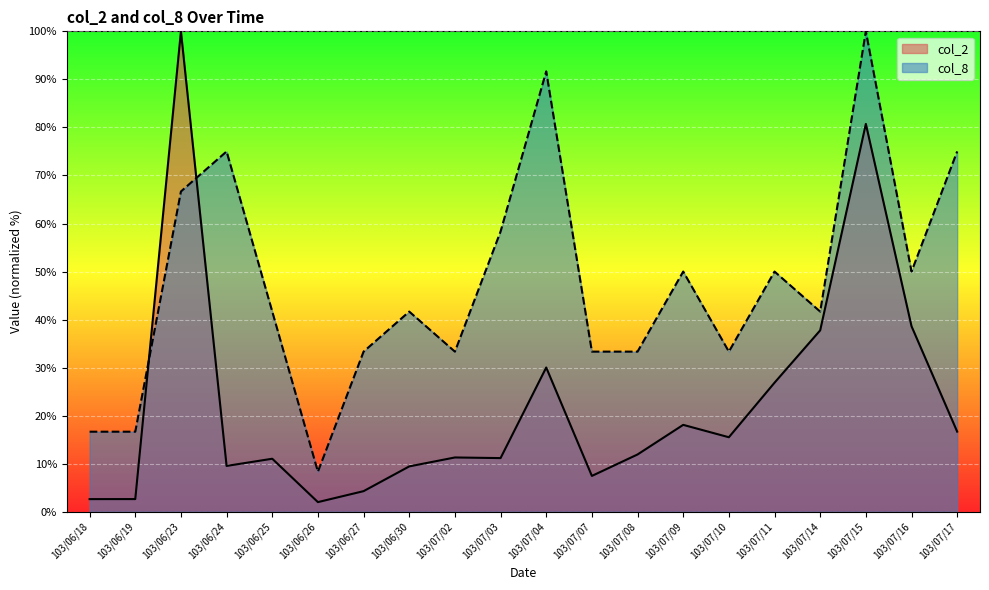

At which label does col_2 reach its peak?

103/06/23